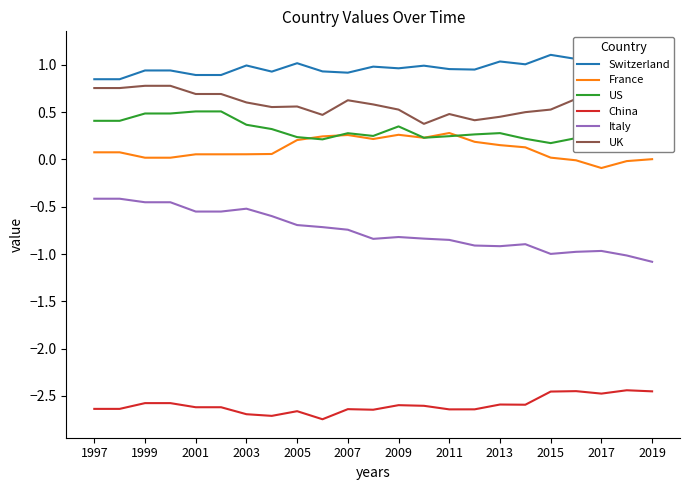

True or false: US and China cross at least once.

False